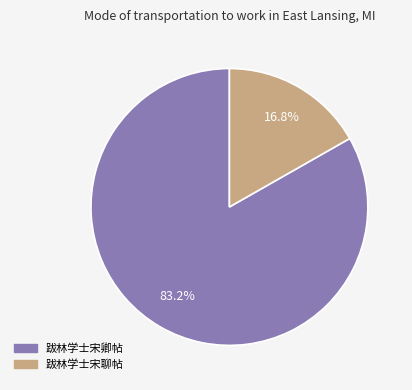

Count the number of slices in the pie.

2